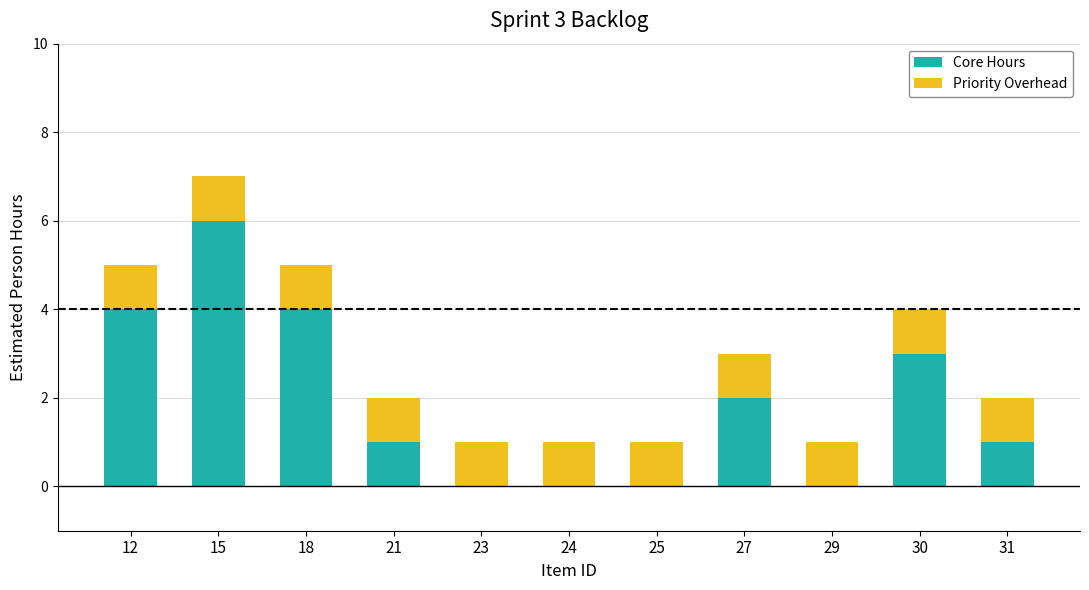

What are all the series names shown in the legend?

Core Hours, Priority Overhead